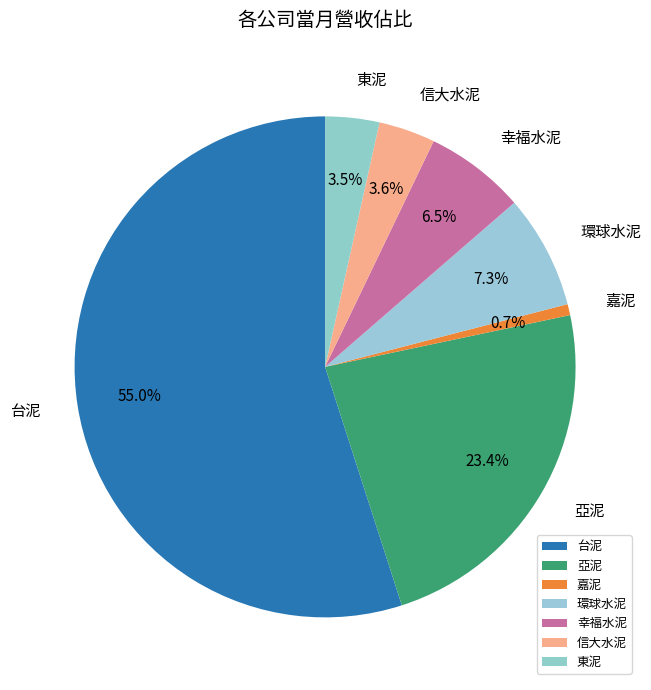

To the nearest percent, what is the combined percentage of 台泥 and 信大水泥?

59%